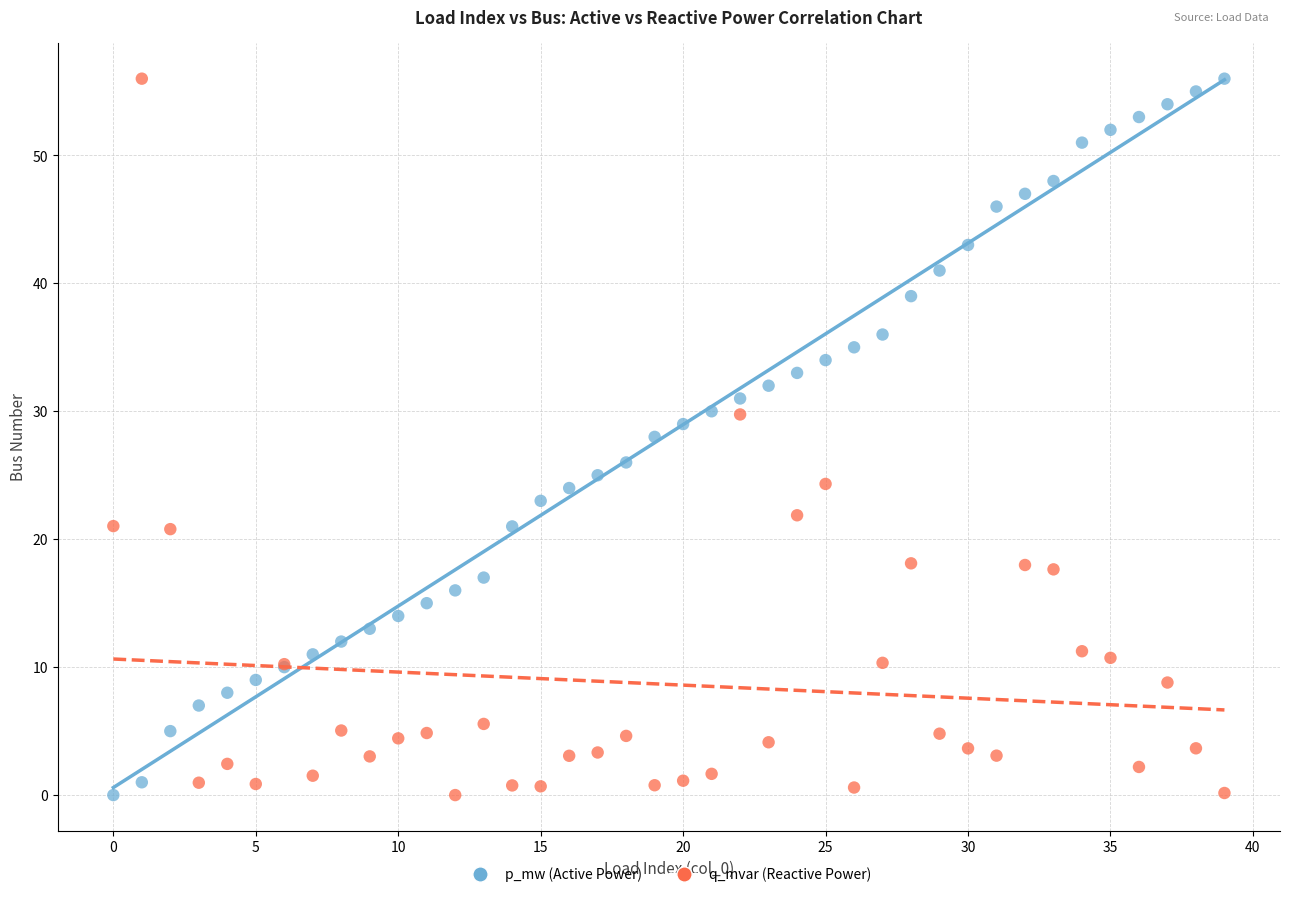

What are all the series names shown in the legend?

p_mw (Active Power), q_mvar (Reactive Power)